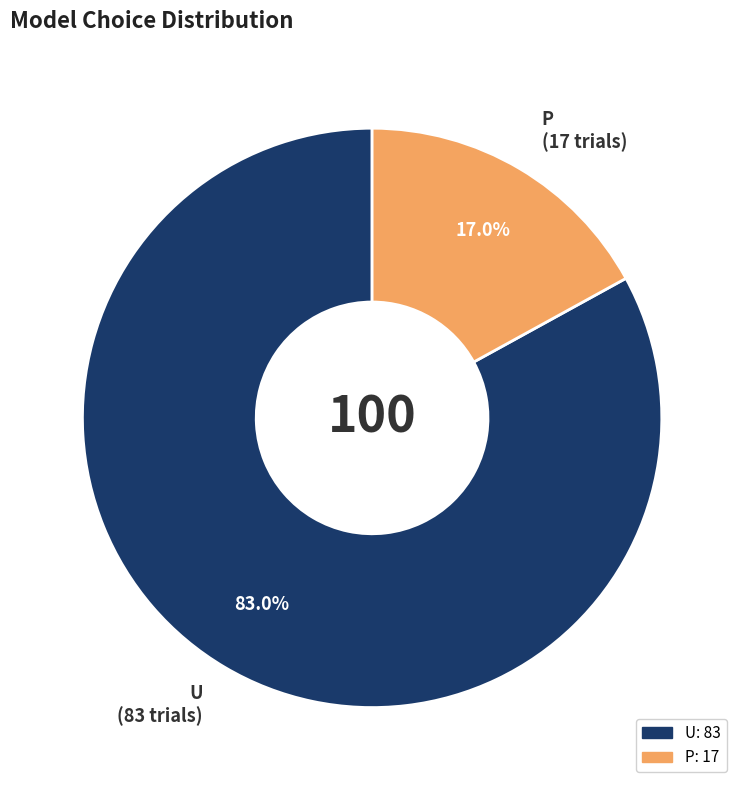

What is the smallest slice in the pie chart?

P